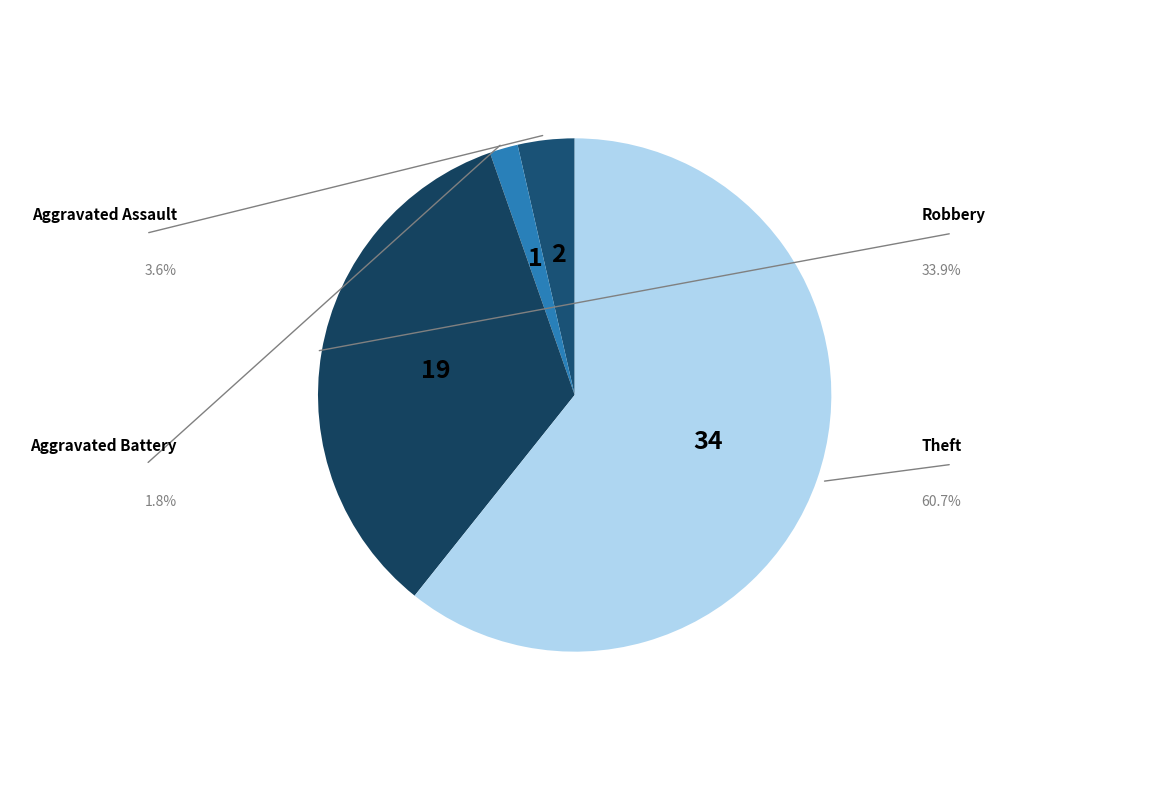

Which has a higher value, Aggravated Assault or Aggravated Battery?

Aggravated Assault